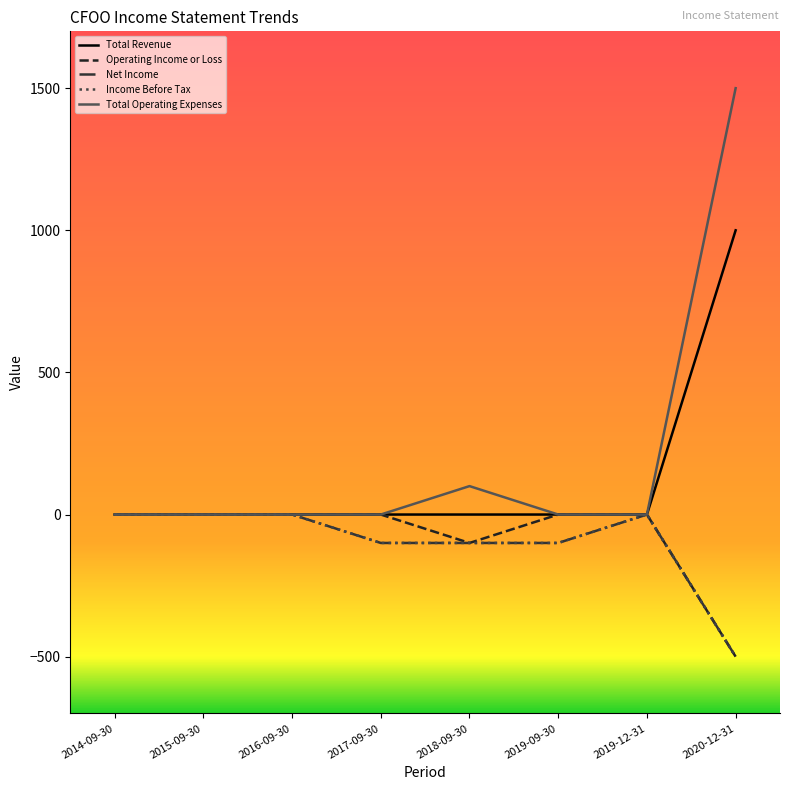

Which category has the lowest value in the Operating Income or Loss series?

2020-12-31